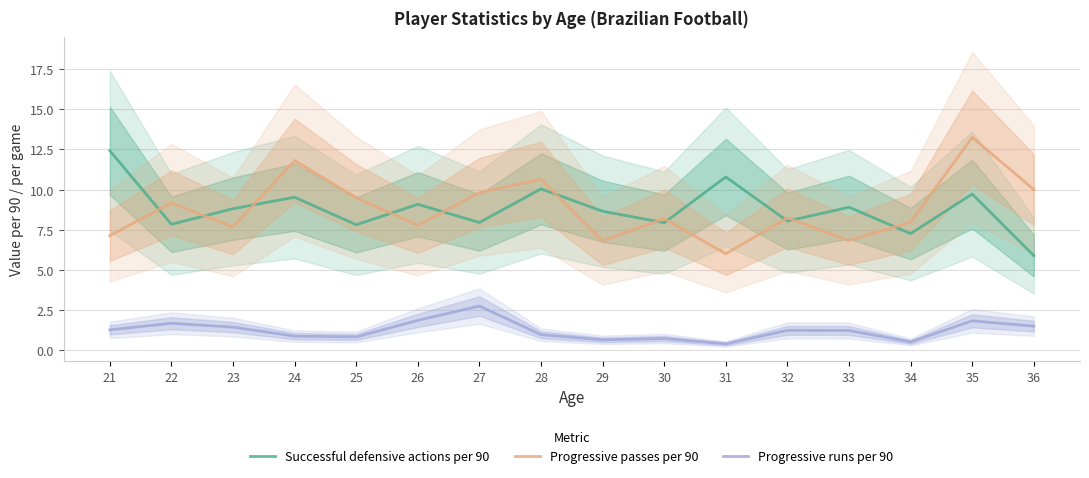

After their last crossing, which series has the higher values: Successful defensive actions per 90 or Progressive passes per 90?

Progressive passes per 90